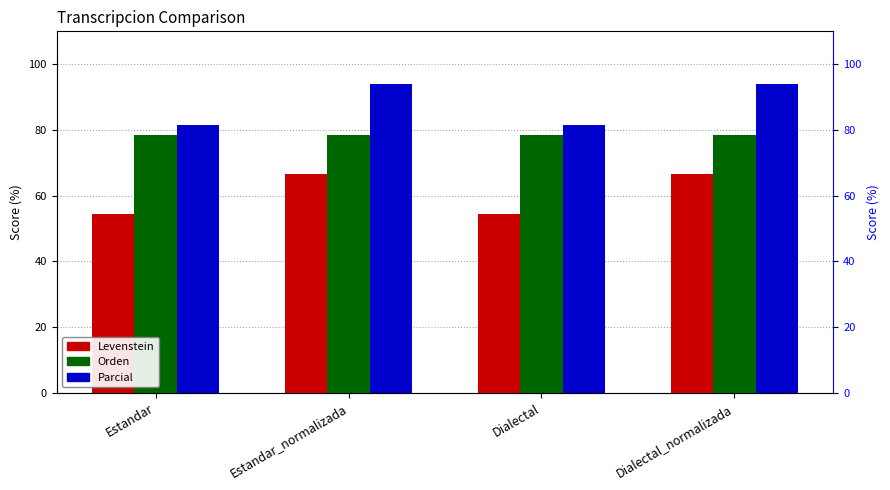

Is it true that Levenstein equals 66.7 at Estandar_normalizada?

True